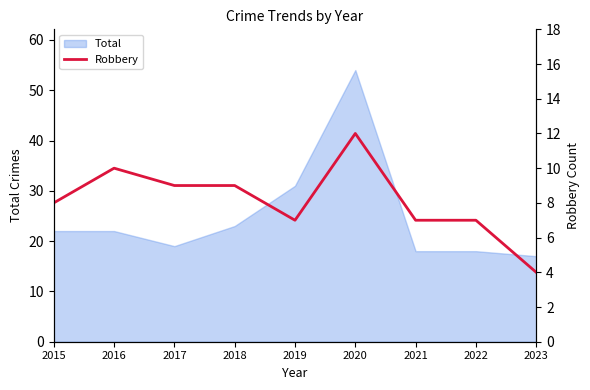

At which label is Total closest to 35?

2019